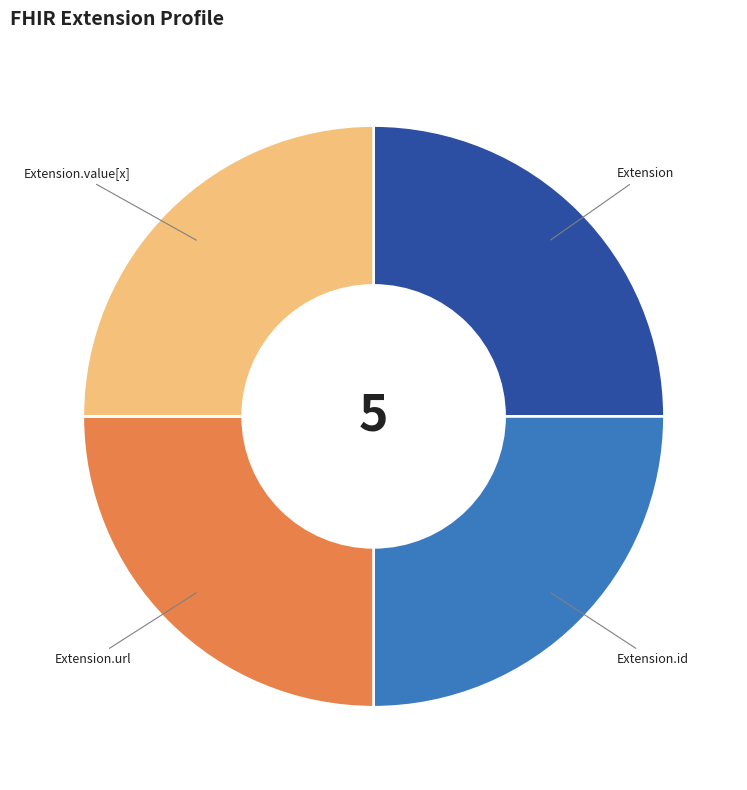

What is the ratio of the value at Extension to the value at Extension.value[x]?

1.0